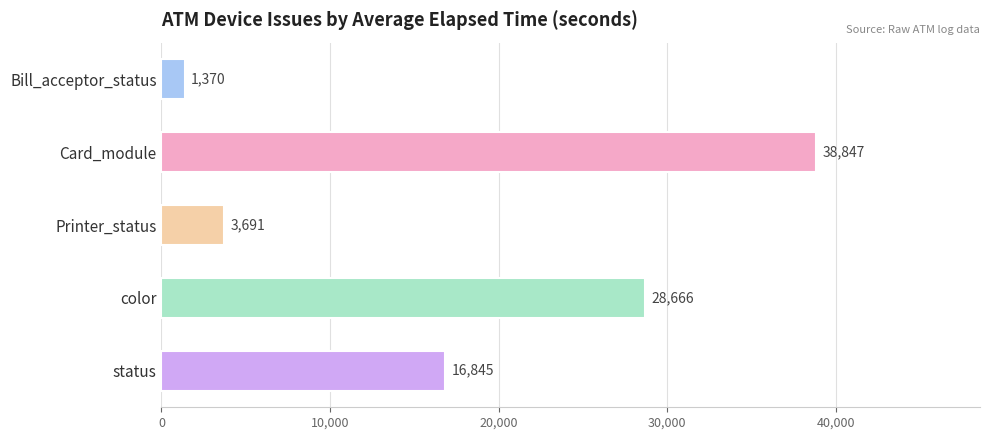

What is the greatest value displayed?

38847